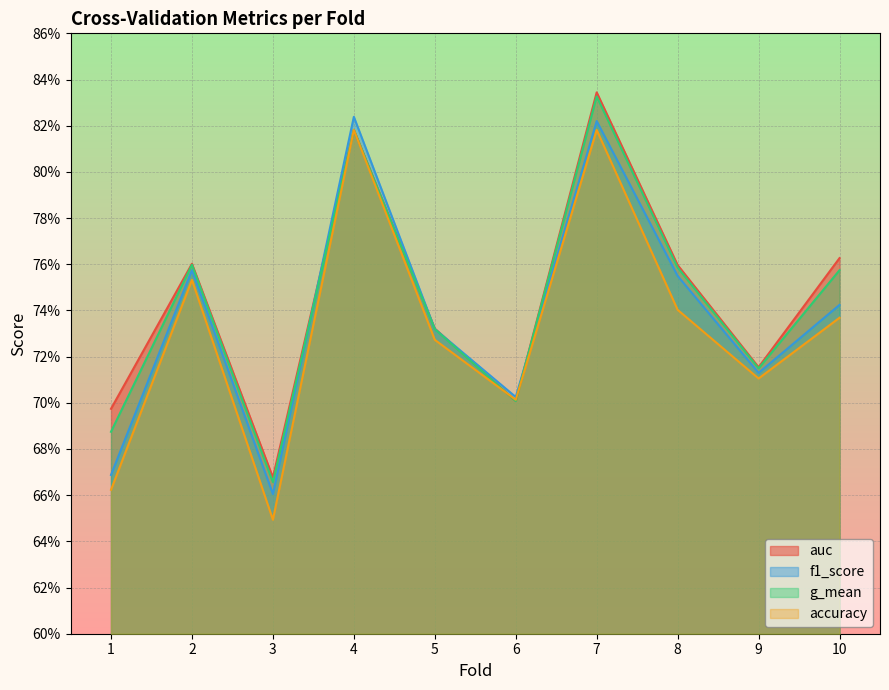

True or false: auc and accuracy cross at least once.

True